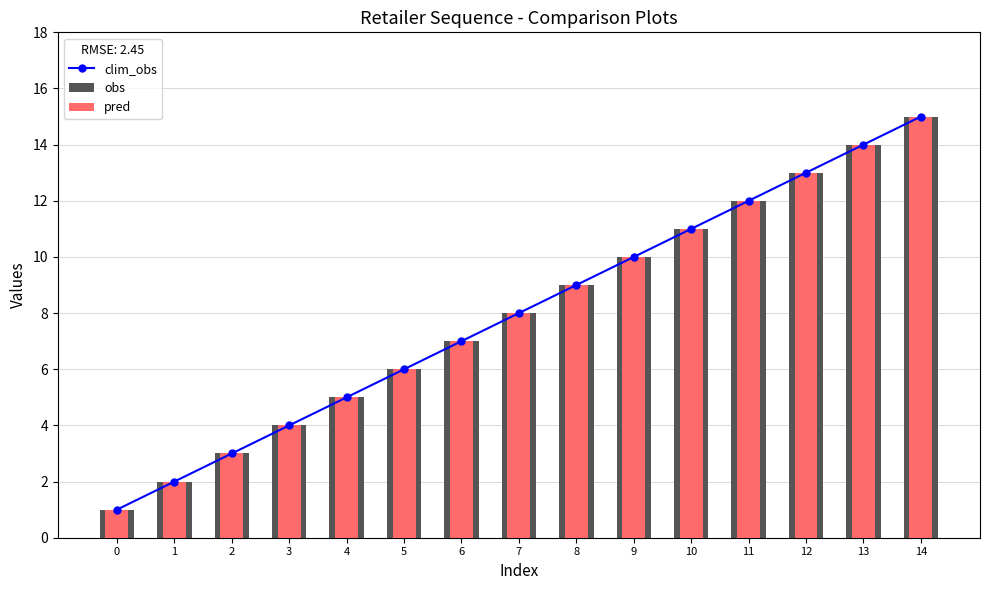

How many data points in clim_obs are less than 8?

7